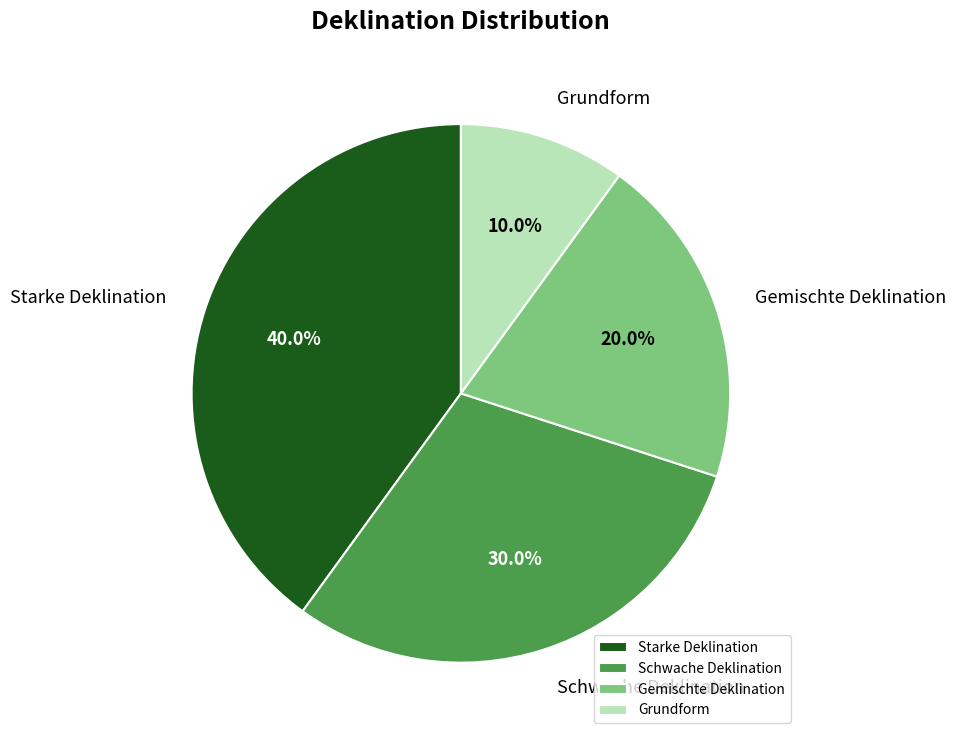

Combined, do Gemischte Deklination and Grundform account for over 50%?

No